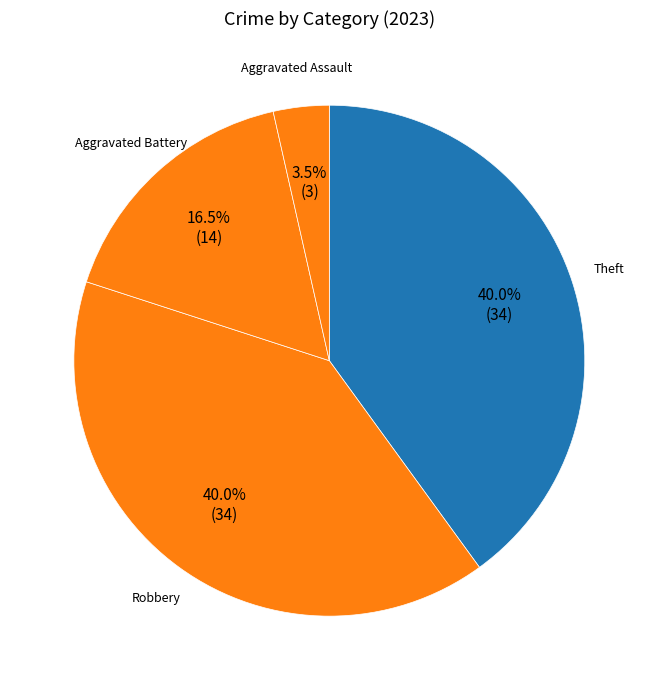

True or false: Robbery accounts for 40% of the total.

True